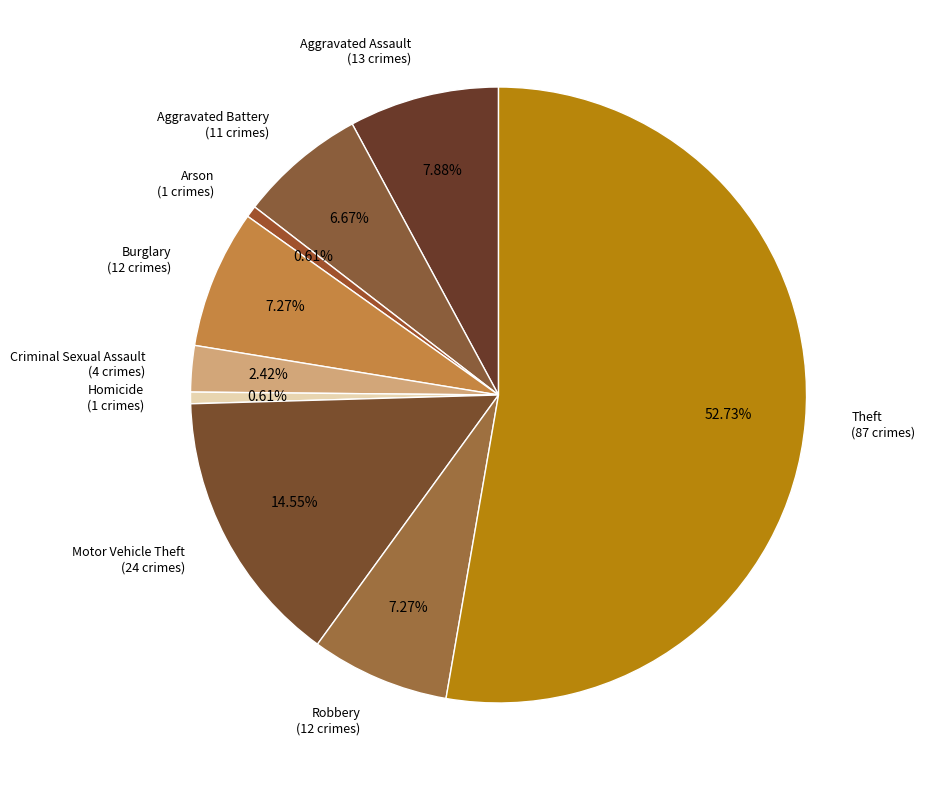

Between Burglary (12 crimes) and Motor Vehicle Theft (24 crimes), which is larger?

Motor Vehicle Theft (24 crimes)